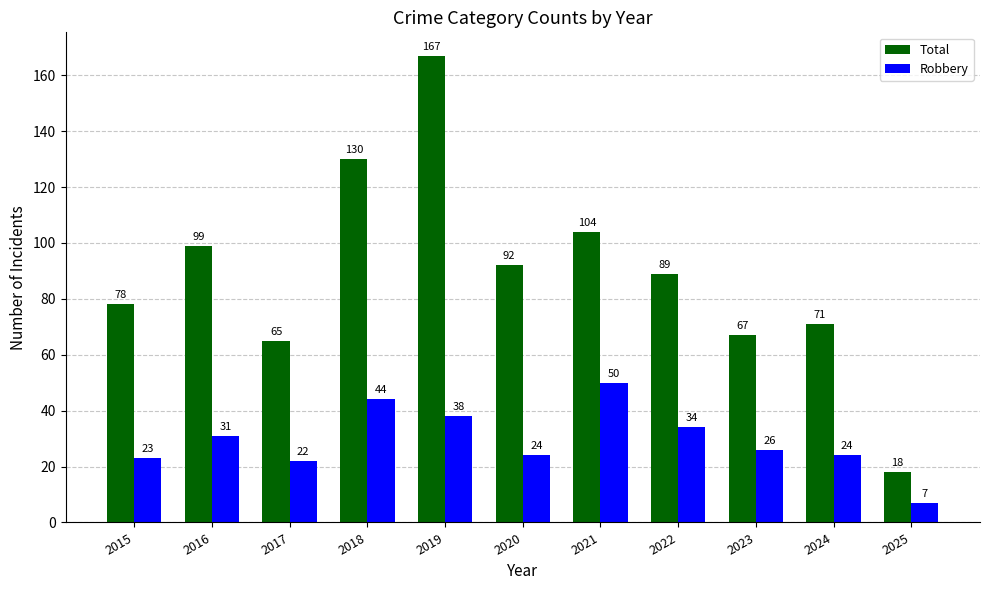

At which category is the sum across all series the highest?

2019